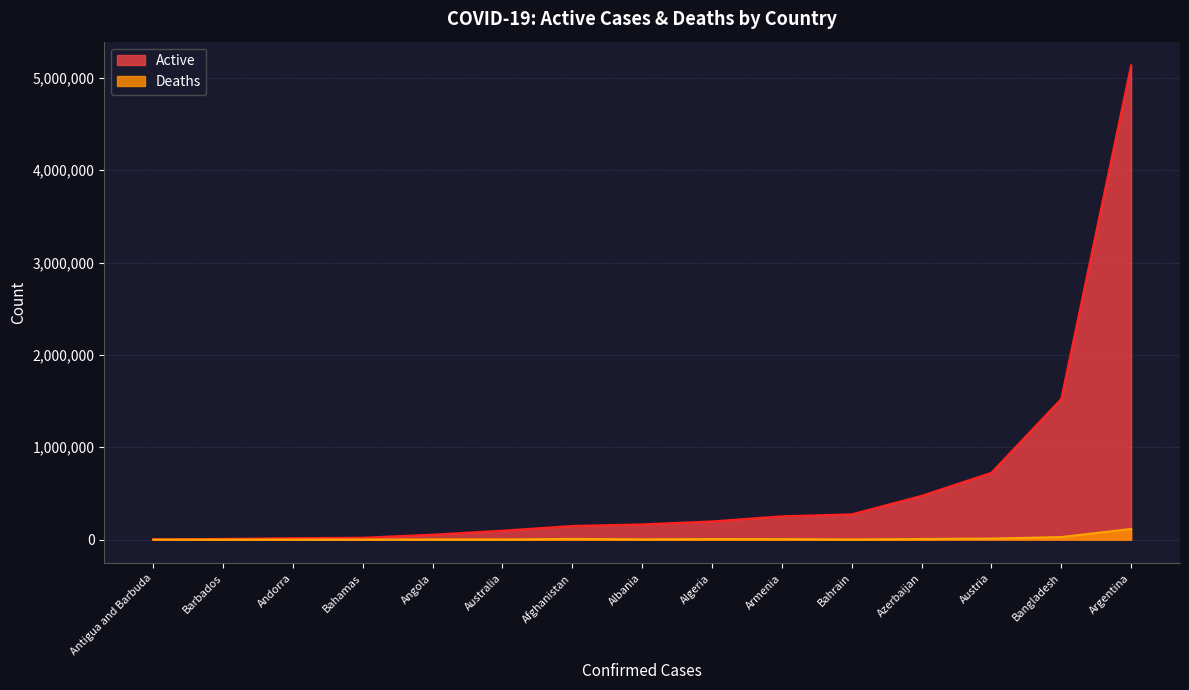

The value of Deaths at Antigua and Barbuda is 115. True or false?

False